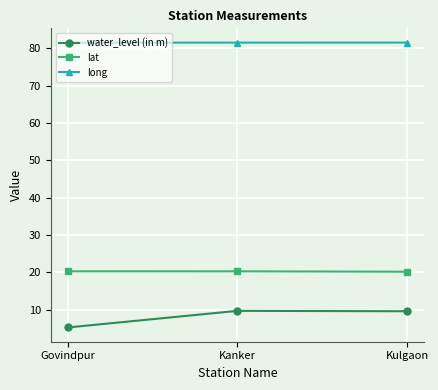

Which series has the largest total across all categories?

long